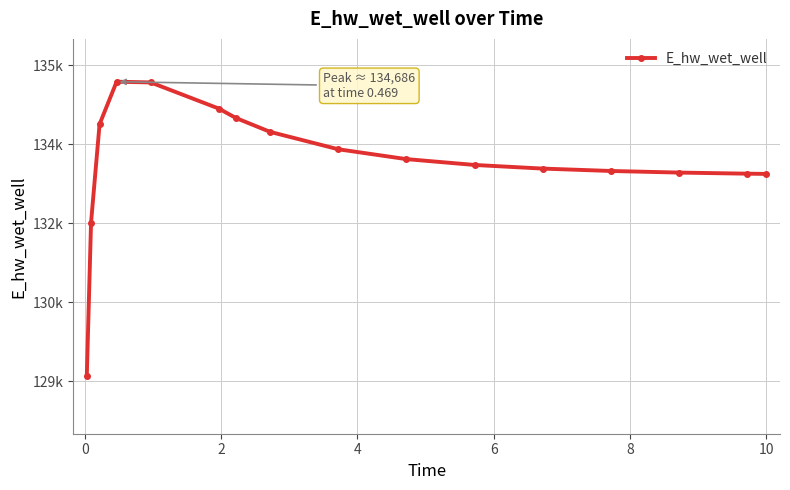

What is the difference between the maximum and minimum values?

5594.1